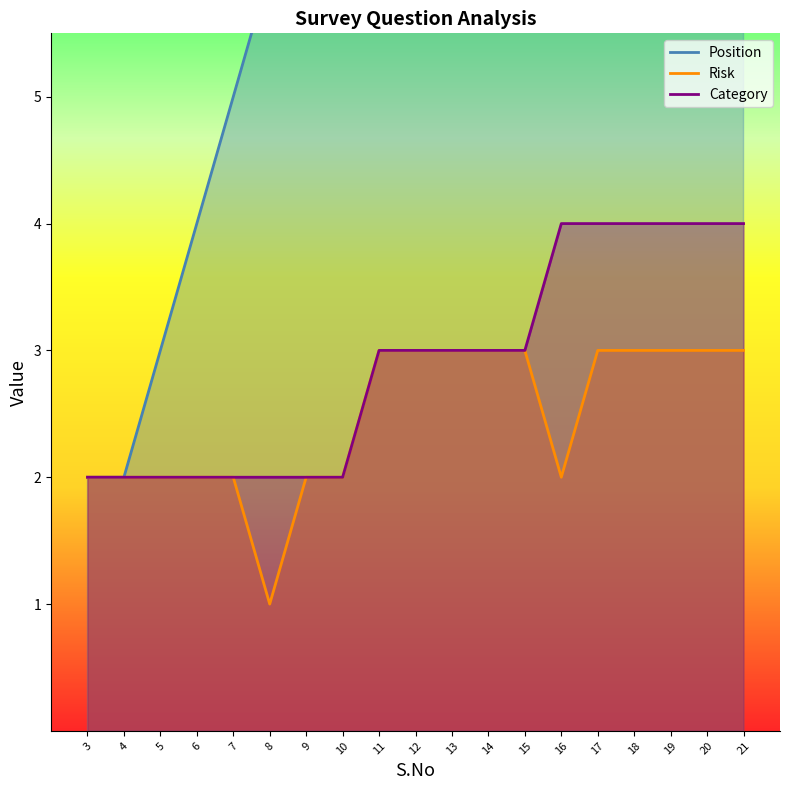

Read the Risk value at 11.

3